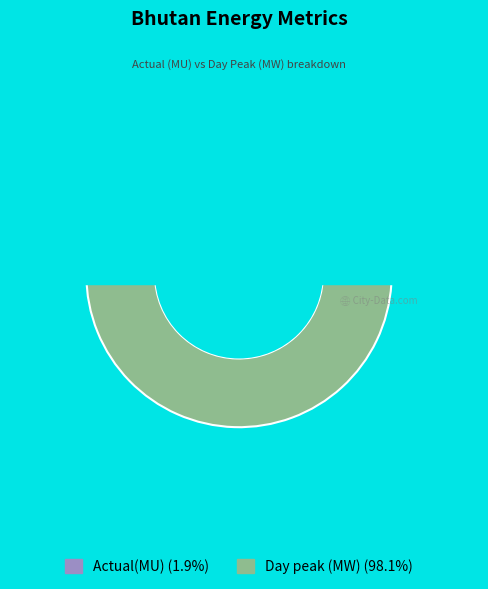

To the nearest percent, what is the combined percentage of Actual(MU) and Day peak (MW)?

100%